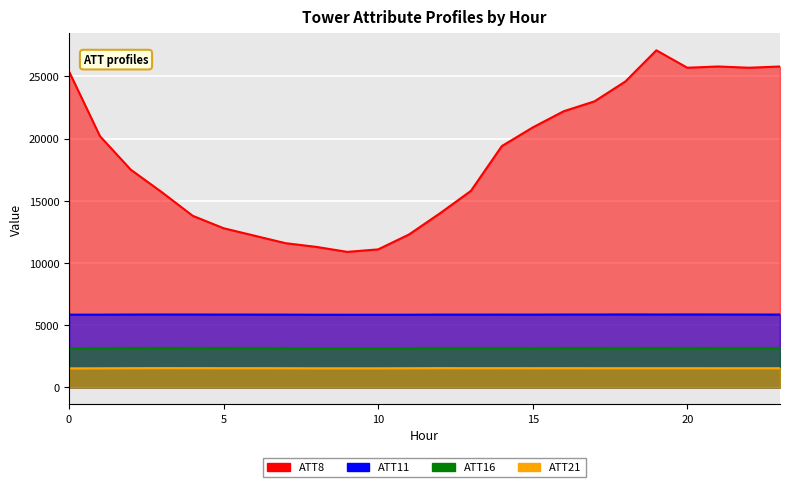

The value of ATT11 at 22 is 5864.5. True or false?

True